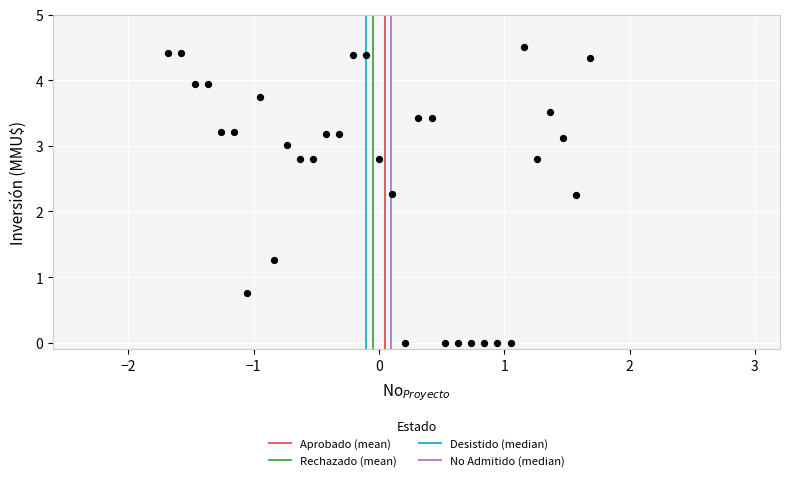

What is the range of Y values (max minus min)?

4.5